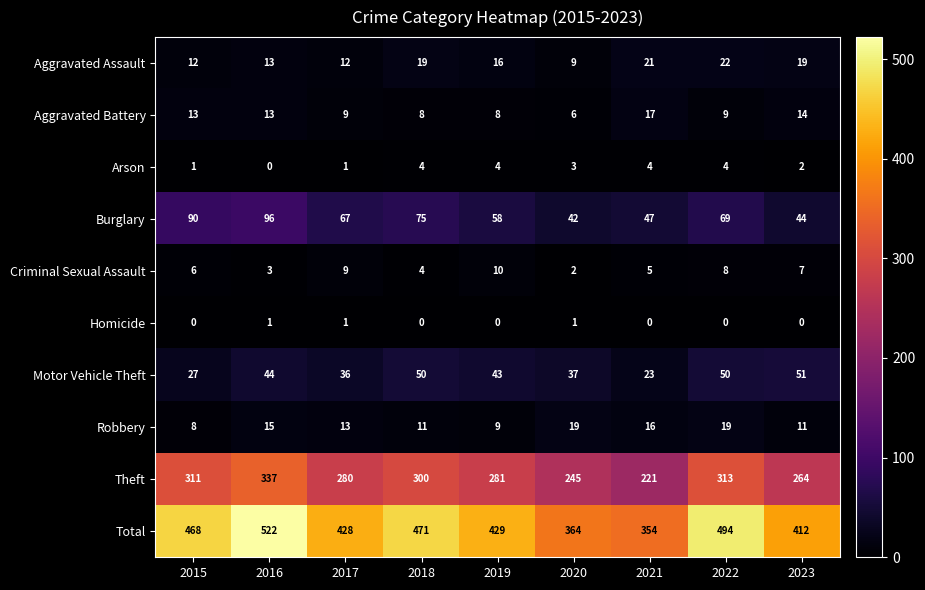

What is the maximum value for Aggravated Assault?

22